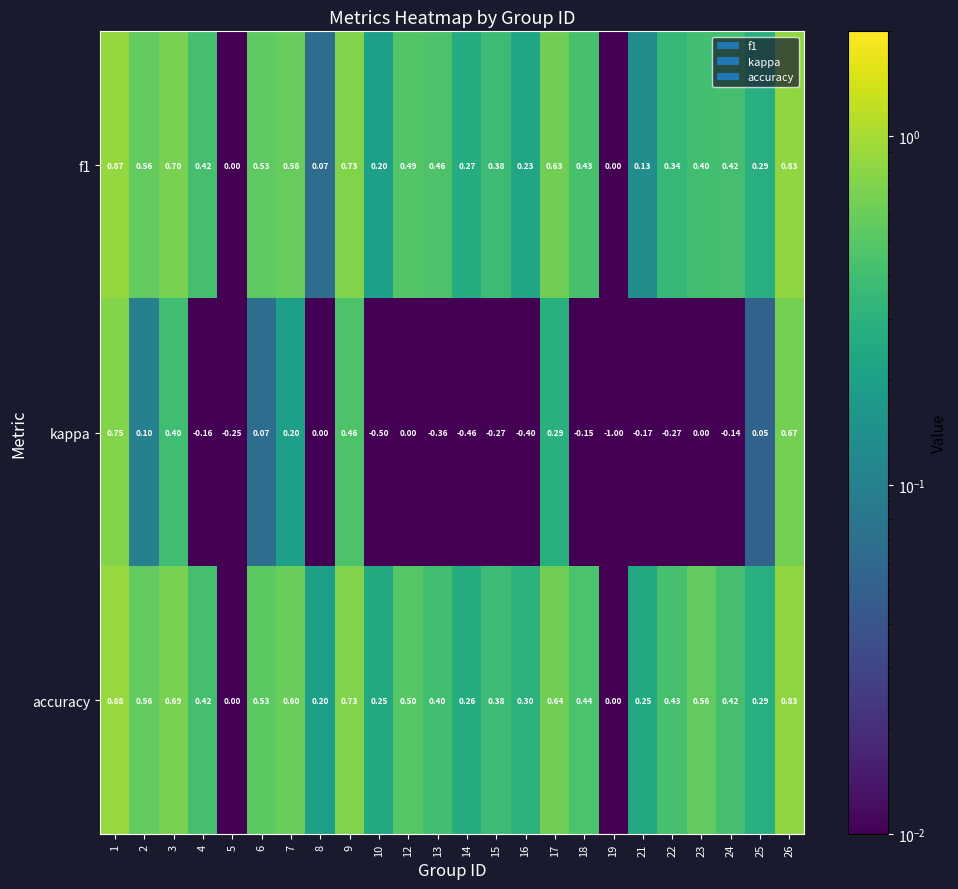

Is the value of kappa at 19 greater than the value of accuracy at 17?

No